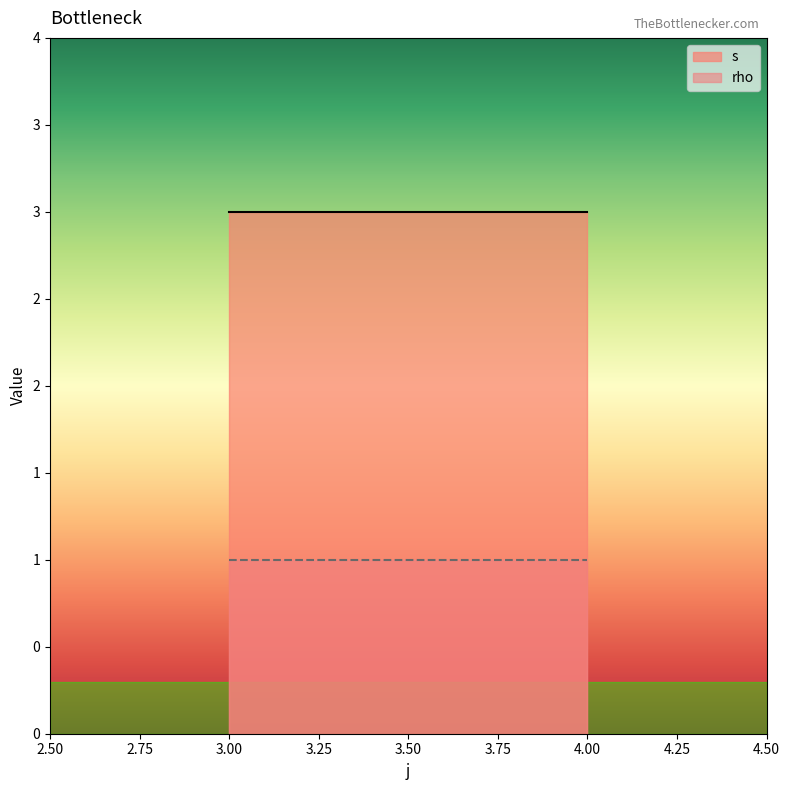

What is the maximum value for rho?

1